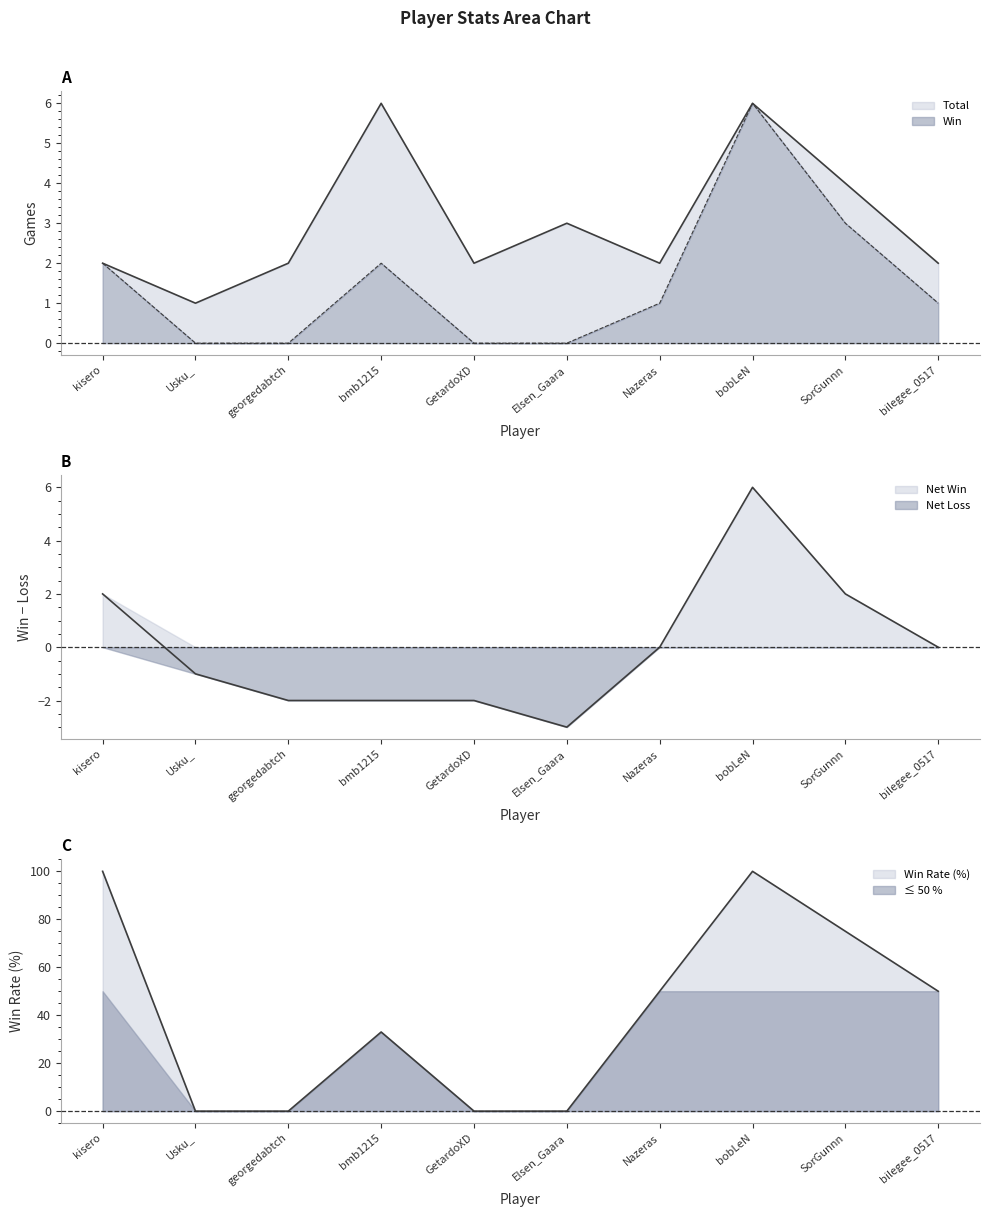

What is the difference between the second highest and second lowest values in the Rate series?

100